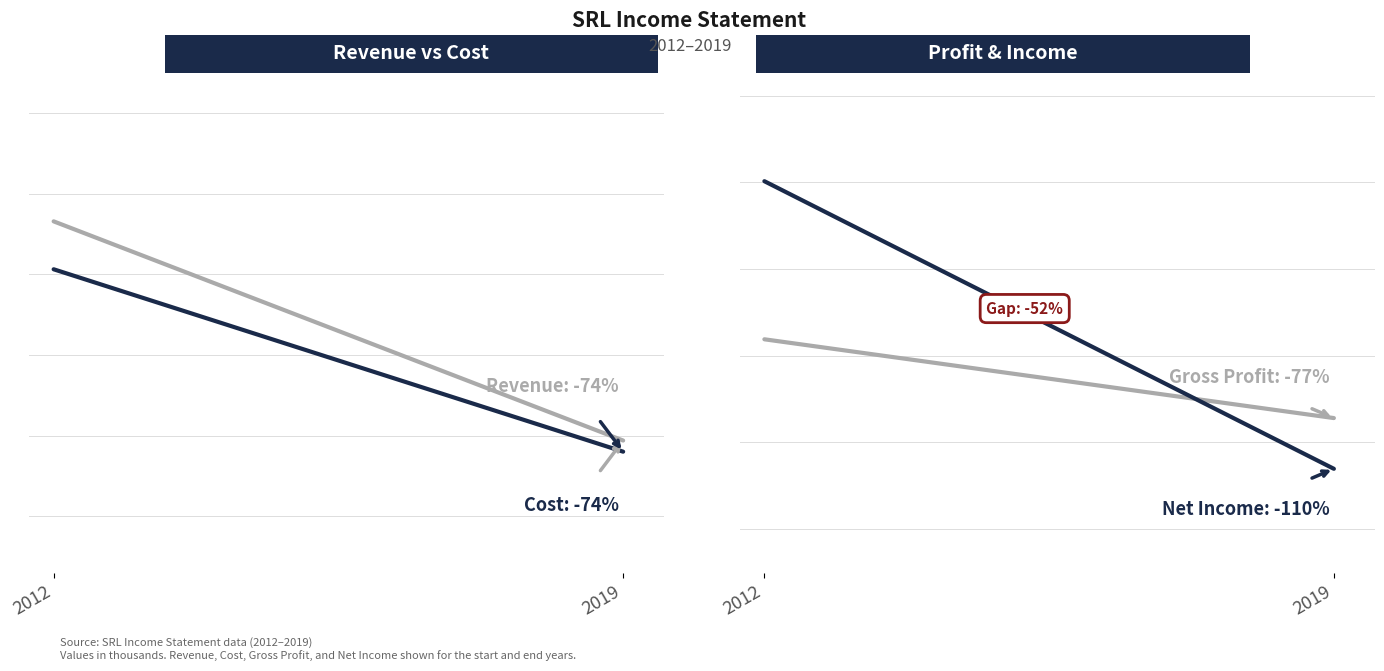

The Total Revenue series shows 93900 at 2019. True or false?

True